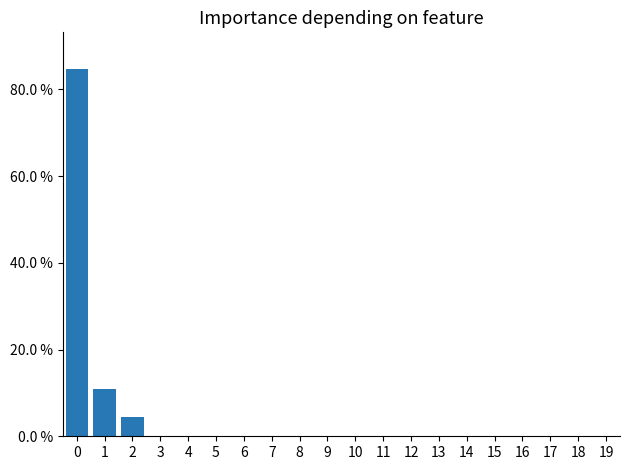

Are the bars horizontal?

No